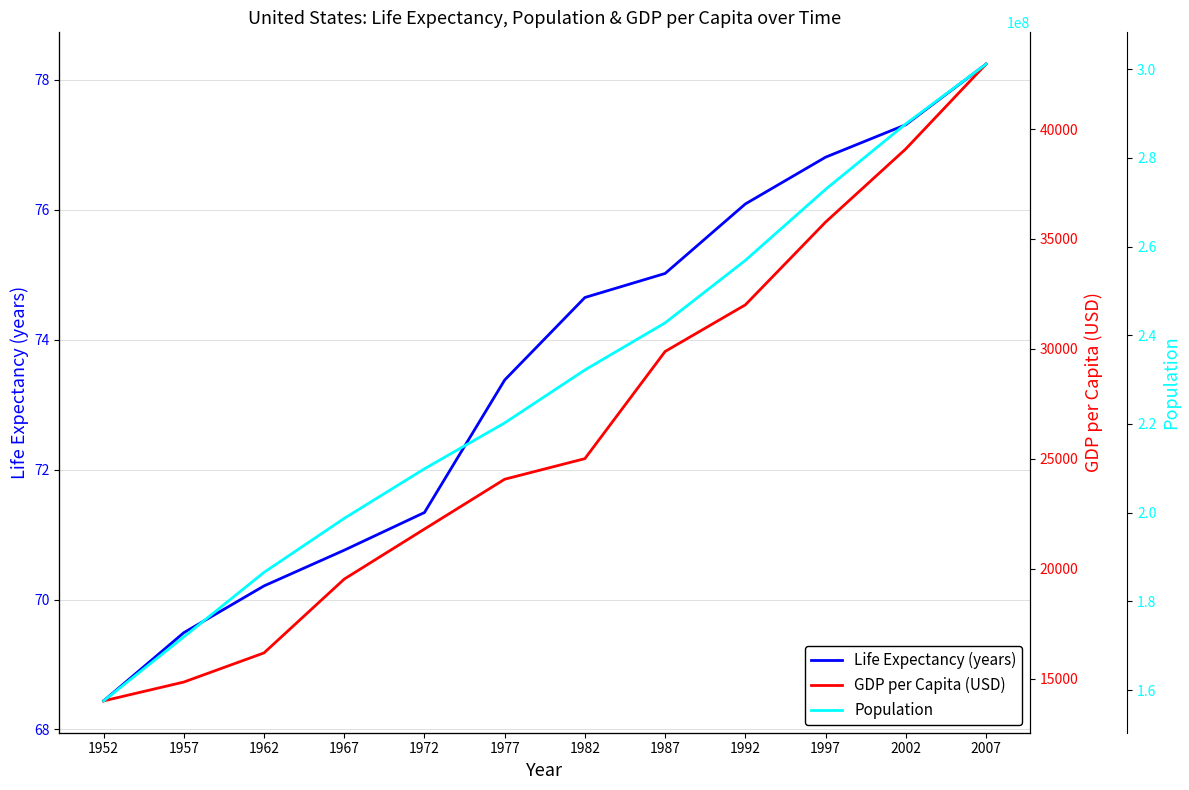

Which series has the largest range (max minus min)?

Population